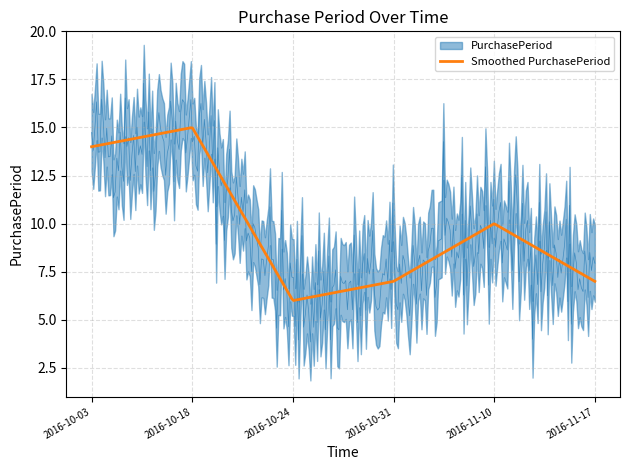

How many lines are shown in the chart?

1